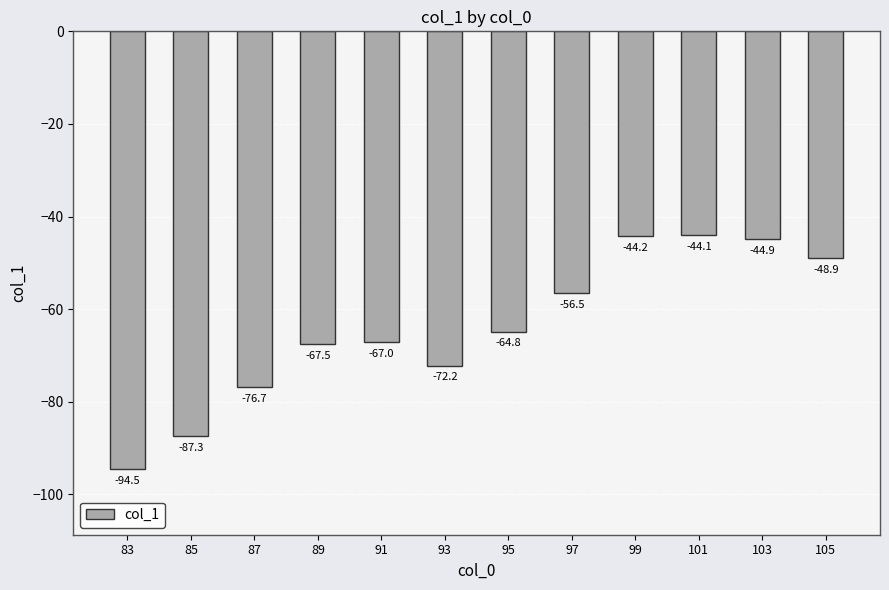

Rank the categories by value from lowest to highest.

83, 85, 87, 93, 89, 91, 95, 97, 105, 103, 99, 101